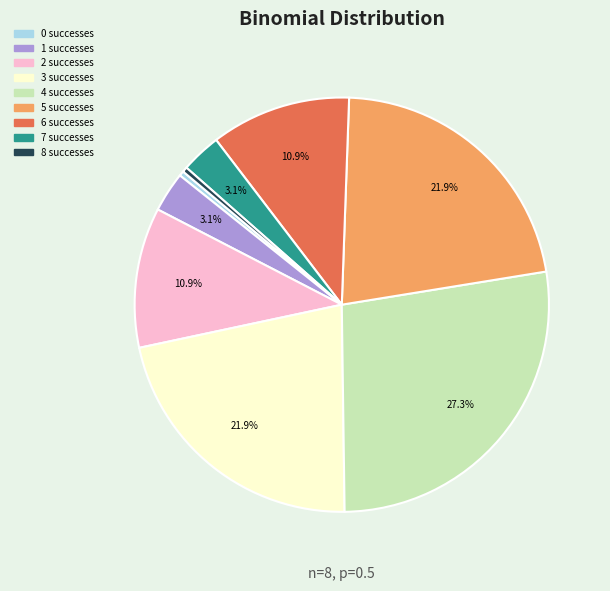

Is the sum of 8 and 0 greater than half?

No